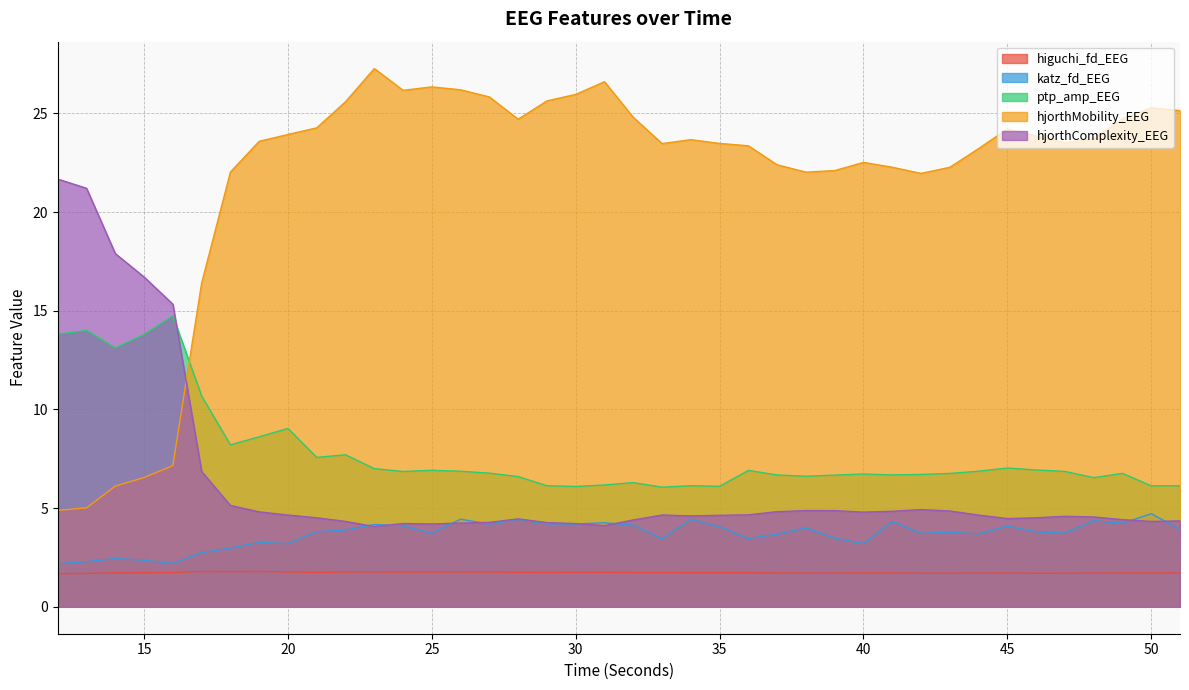

At which category does hjorthComplexity_EEG reach its first local valley?

23